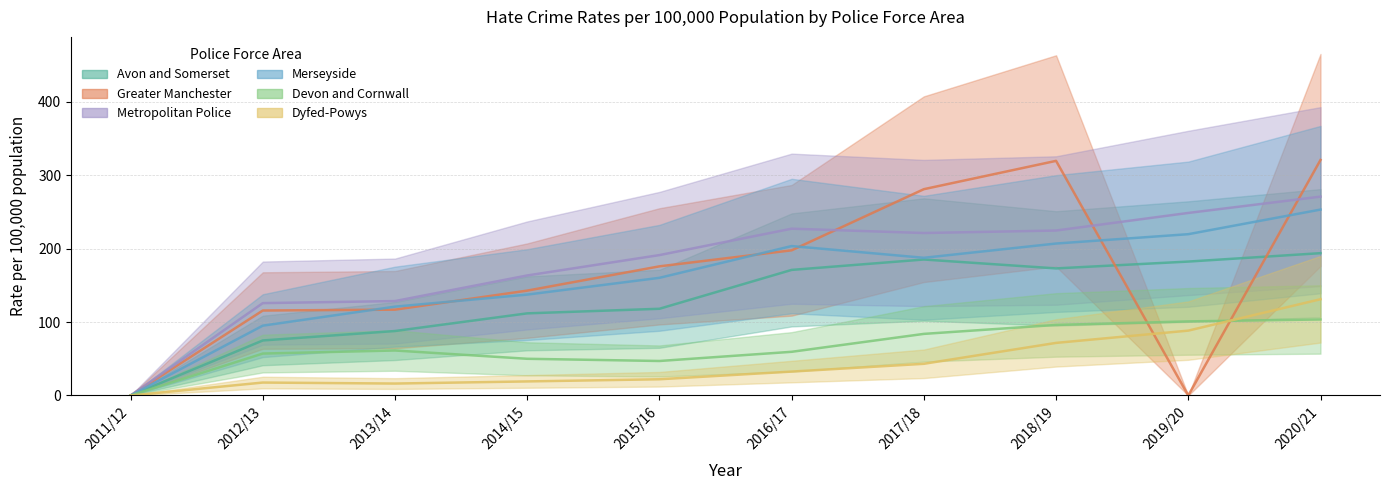

True or false: Greater Manchester has more than 0 interior local peaks.

True